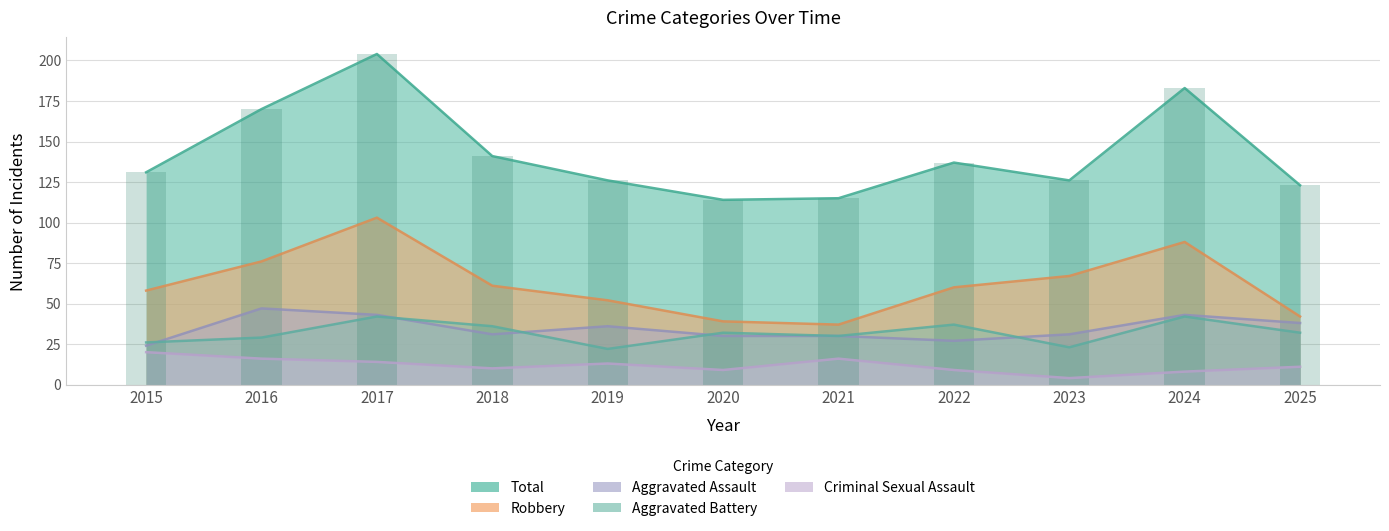

How many bars are there in total?

55